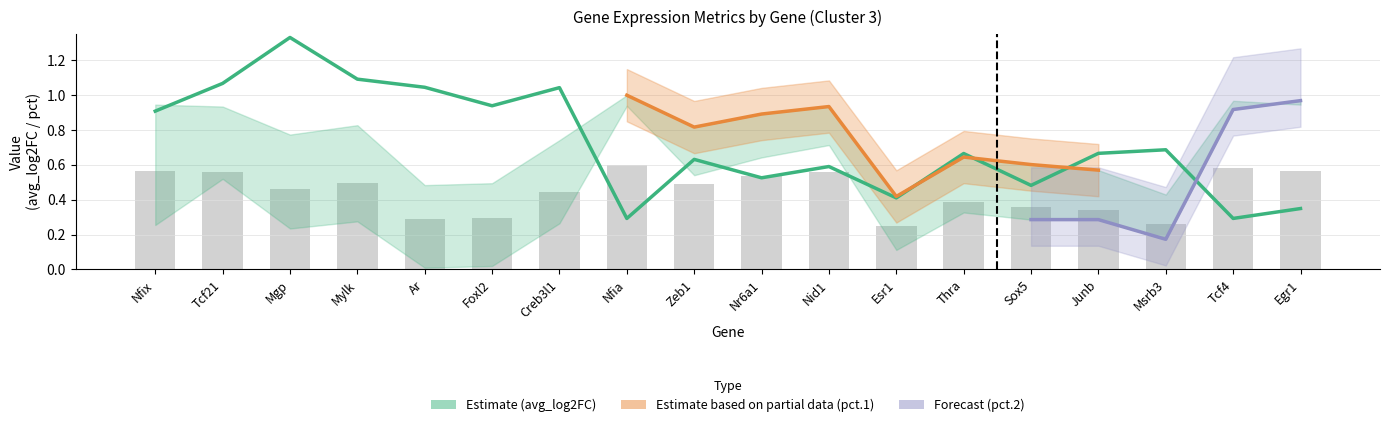

The value of pct.1 at Egr1 is 0.6. True or false?

True